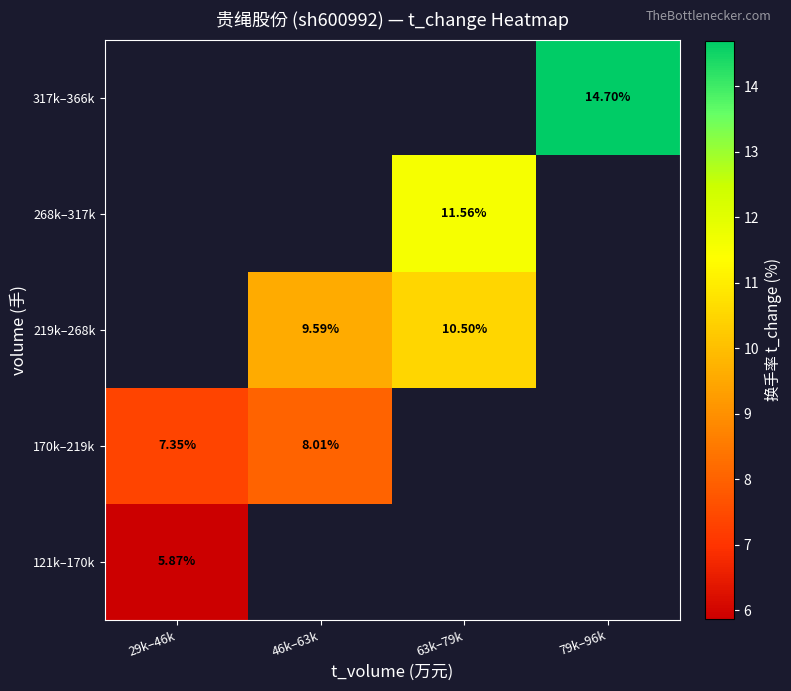

Is the value of 170k–219k at 29k–46k greater than the value of 219k–268k at 63k–79k?

No